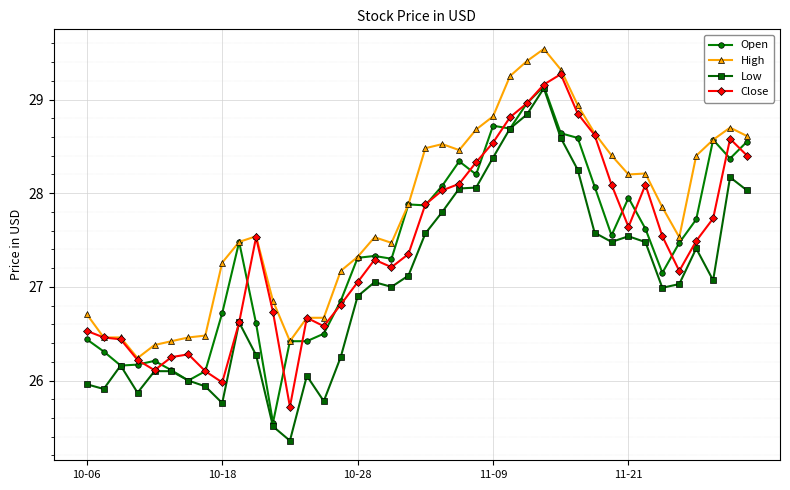

What is the maximum value shown in the chart?

29.5